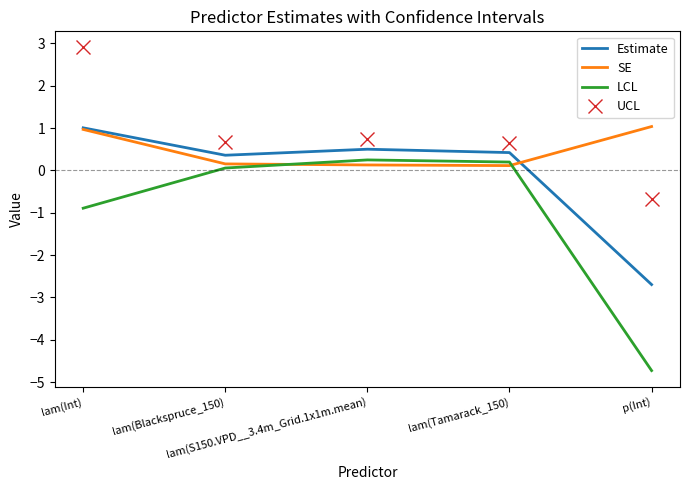

True or false: LCL and Estimate intersect in this chart.

False